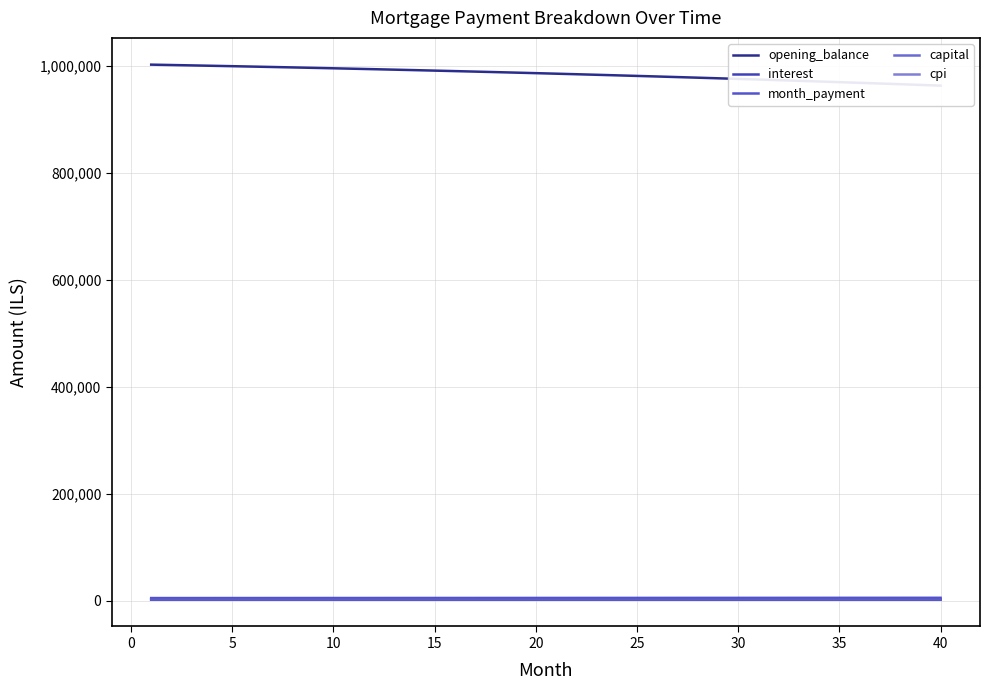

True or false: month_payment and opening_balance intersect in this chart.

False